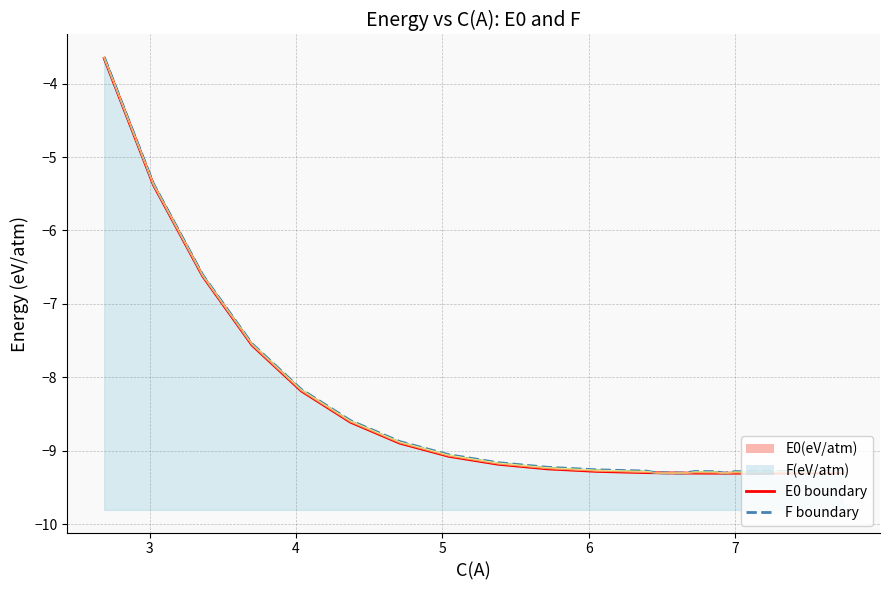

How many data points in F boundary are above -9?

7